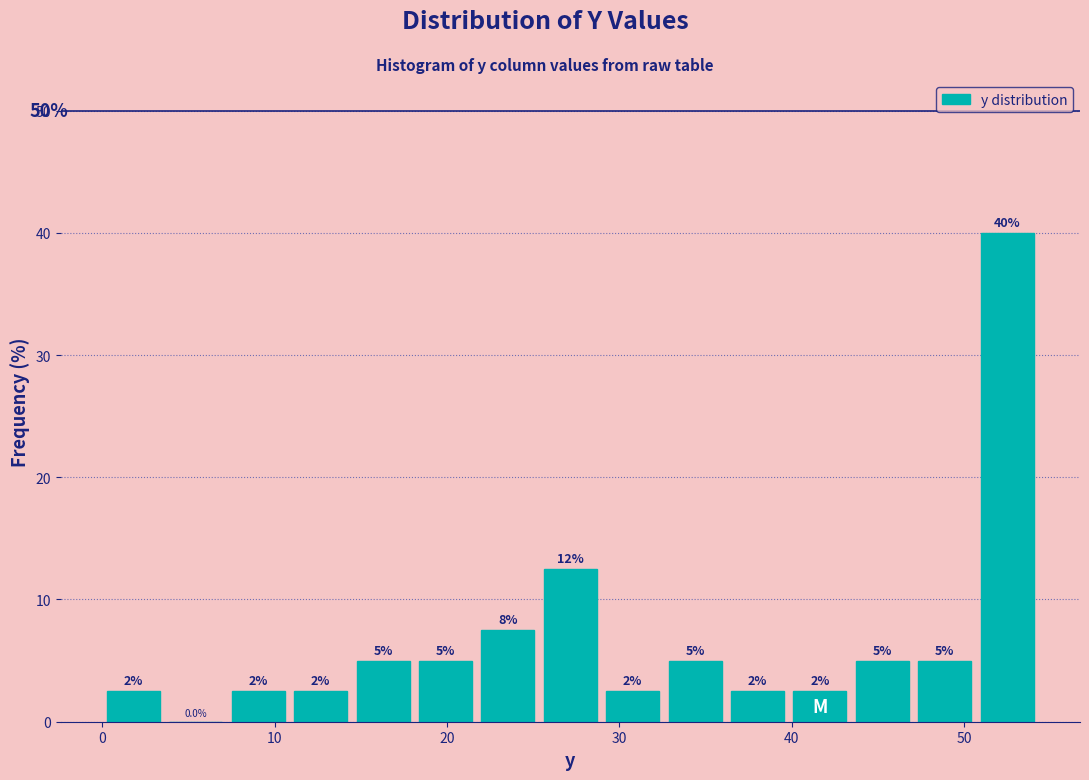

Read against the x-axis, roughly where is the centre of the tallest bar?

52